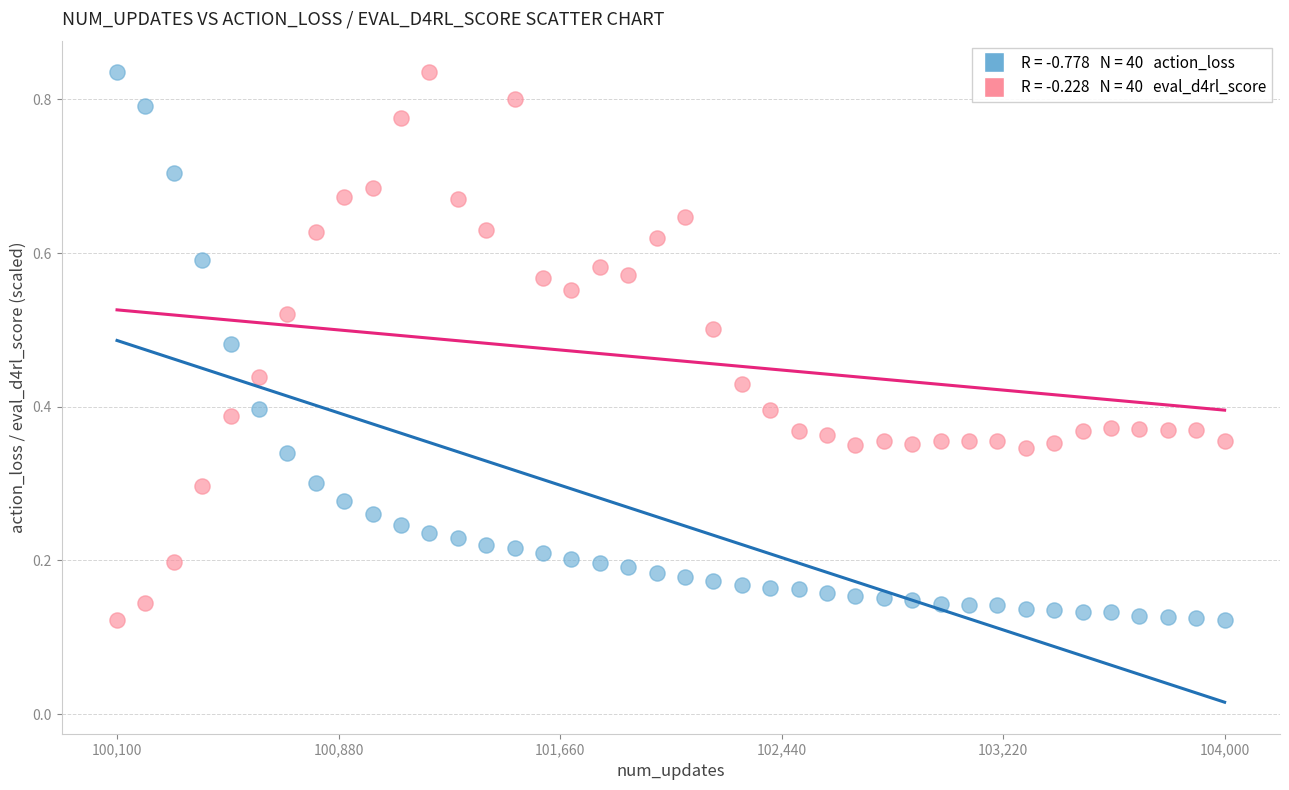

Across all data points, what is the range of X values (max minus min)?

3900.0